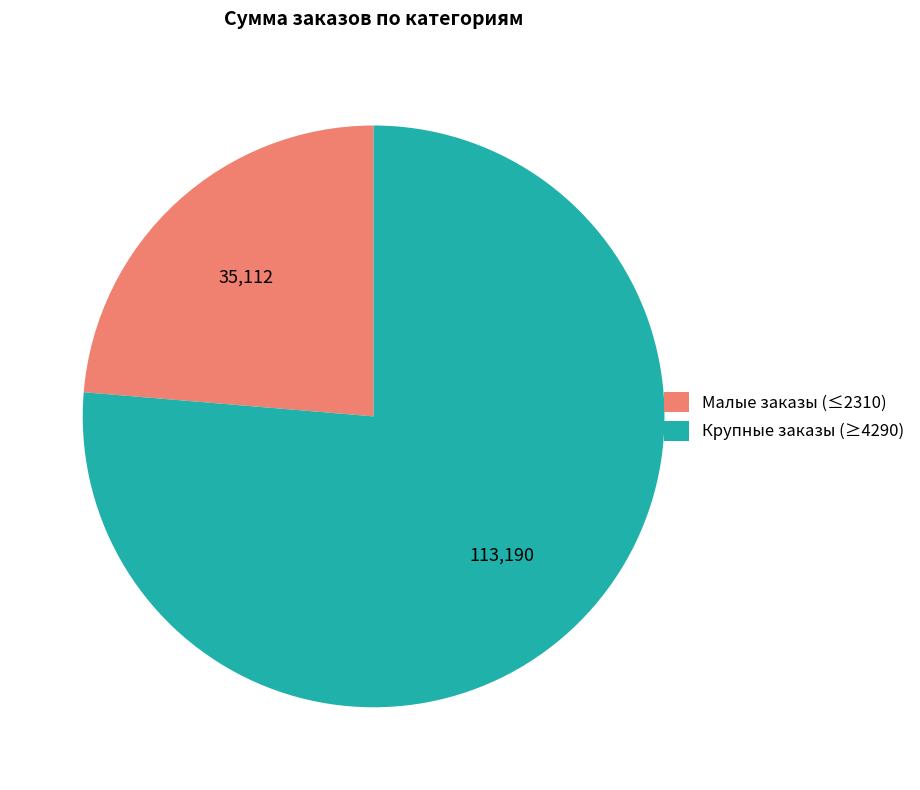

Is there a majority slice in this chart?

Yes